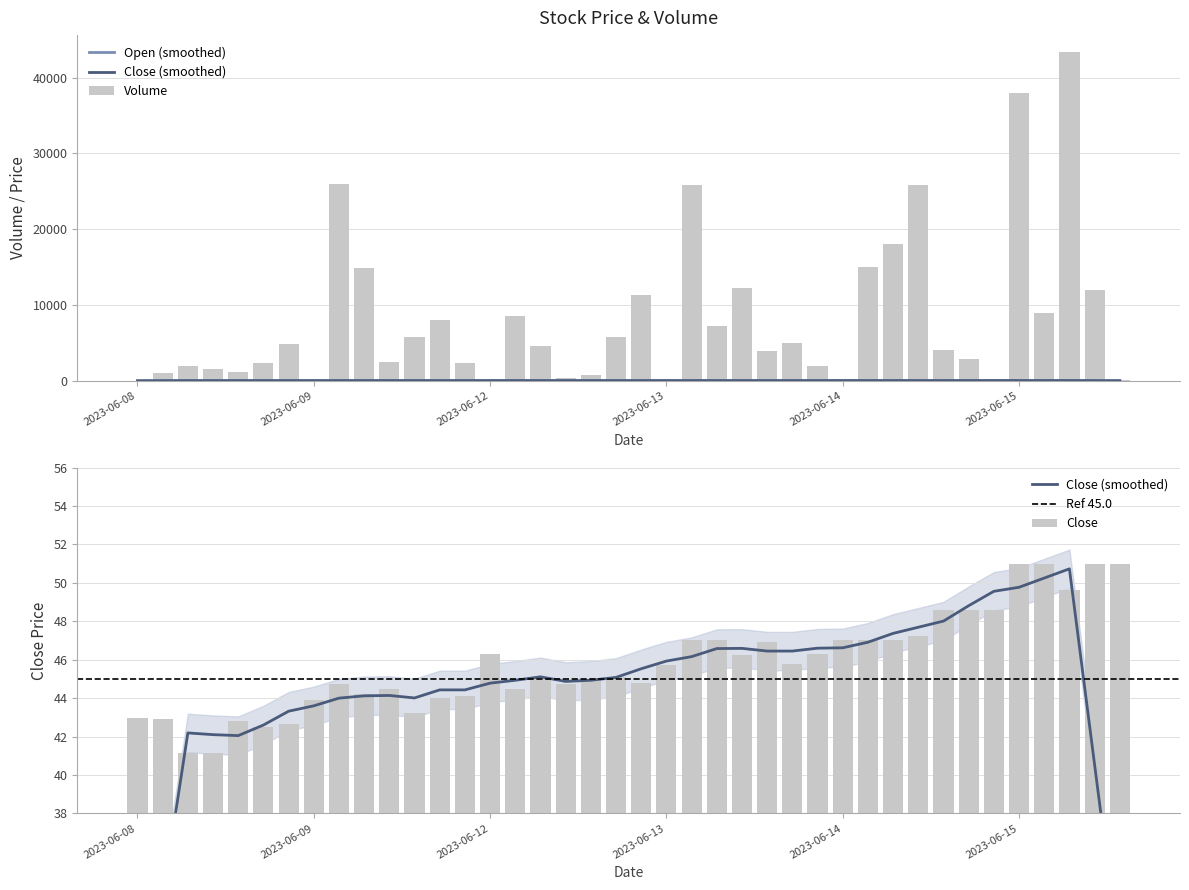

What is the label of the 30th bar from the left?

2023-06-14 10:15